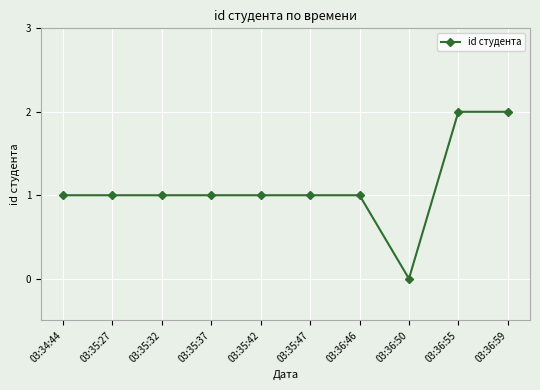

What is the label of the 5th point from the right?

03:35:47